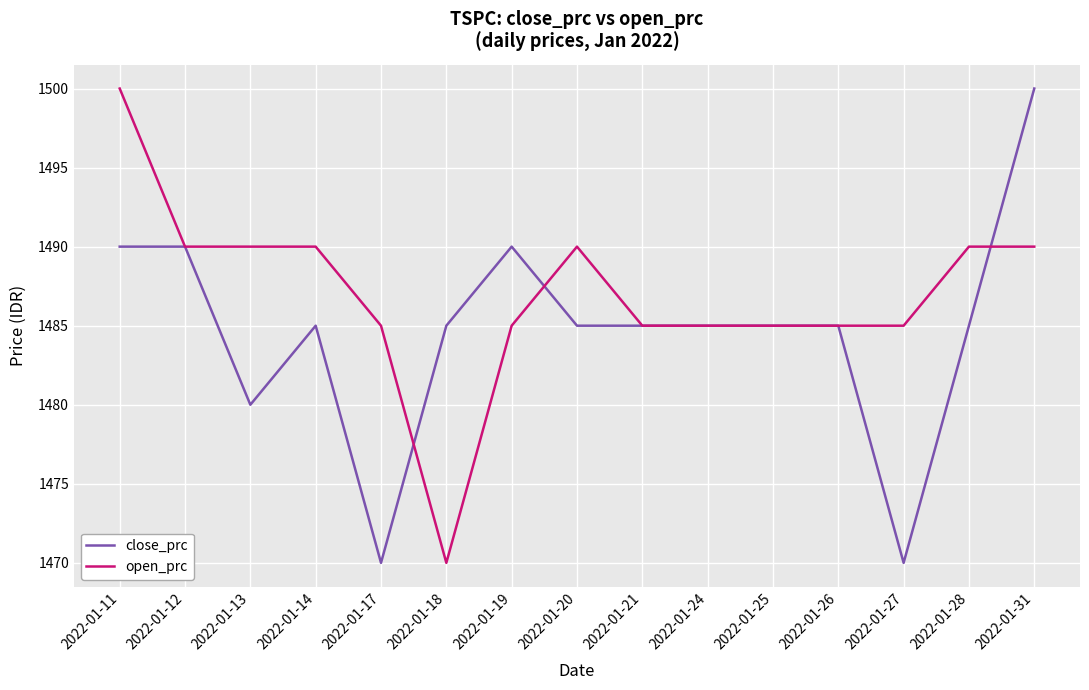

Is the value of open_prc at 2022-01-11 greater than the value of close_prc at 2022-01-14?

Yes